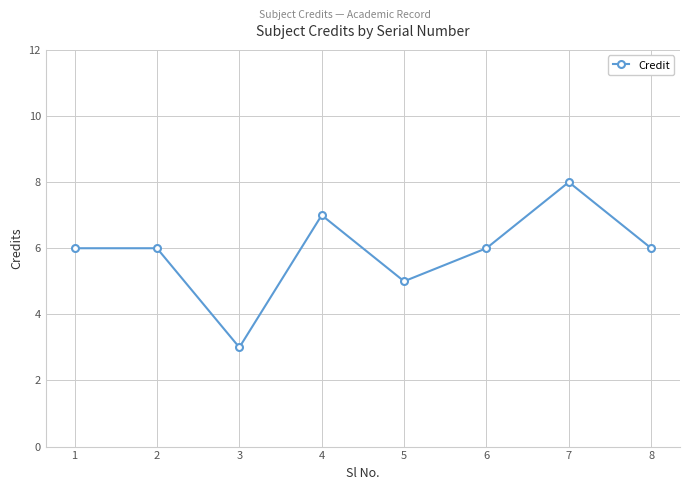

At which category does the chart reach its minimum across all series?

3